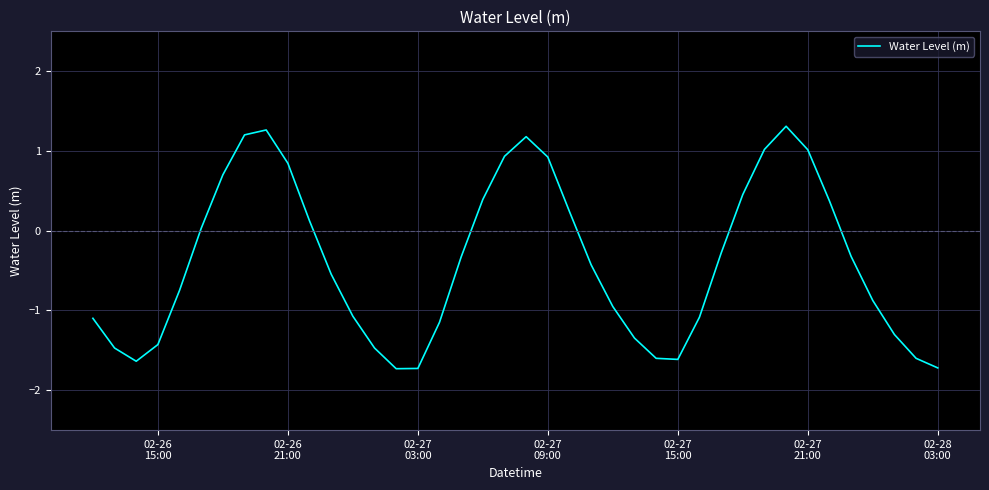

Count the number of data series in this chart.

1